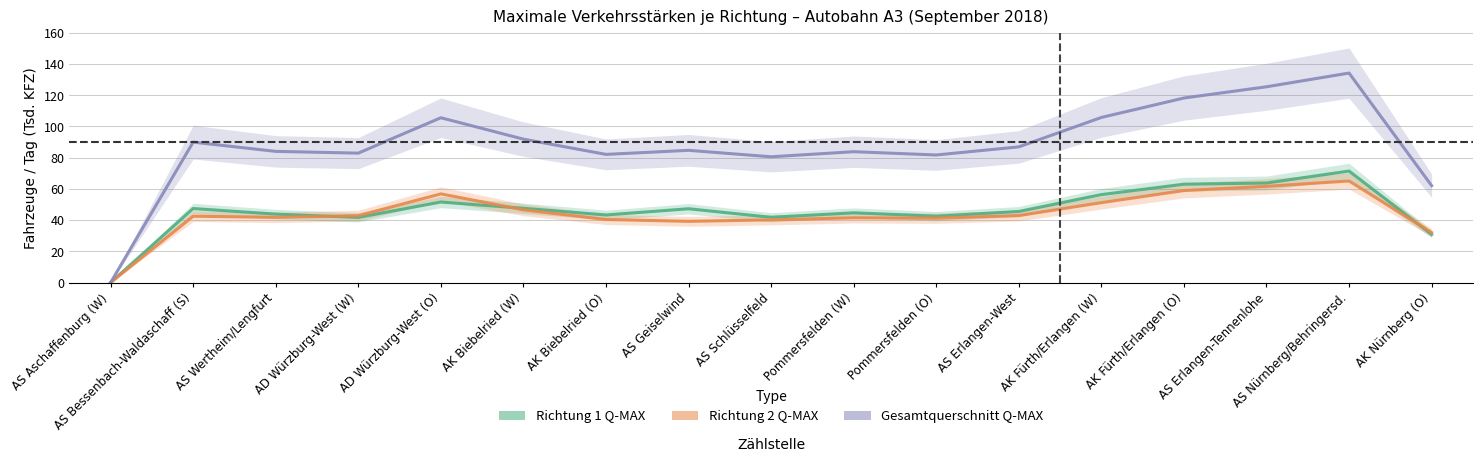

Count the number of categories in the chart.

17